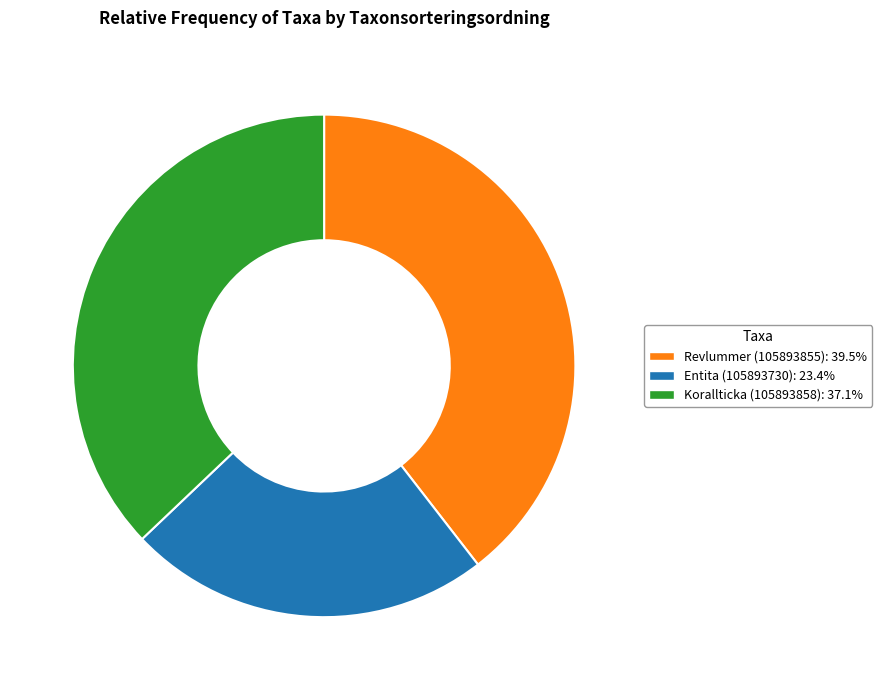

Count the number of slices in the pie.

3